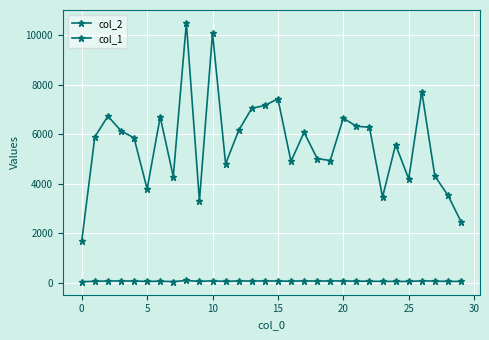

True or false: col_2 and col_1 intersect in this chart.

False